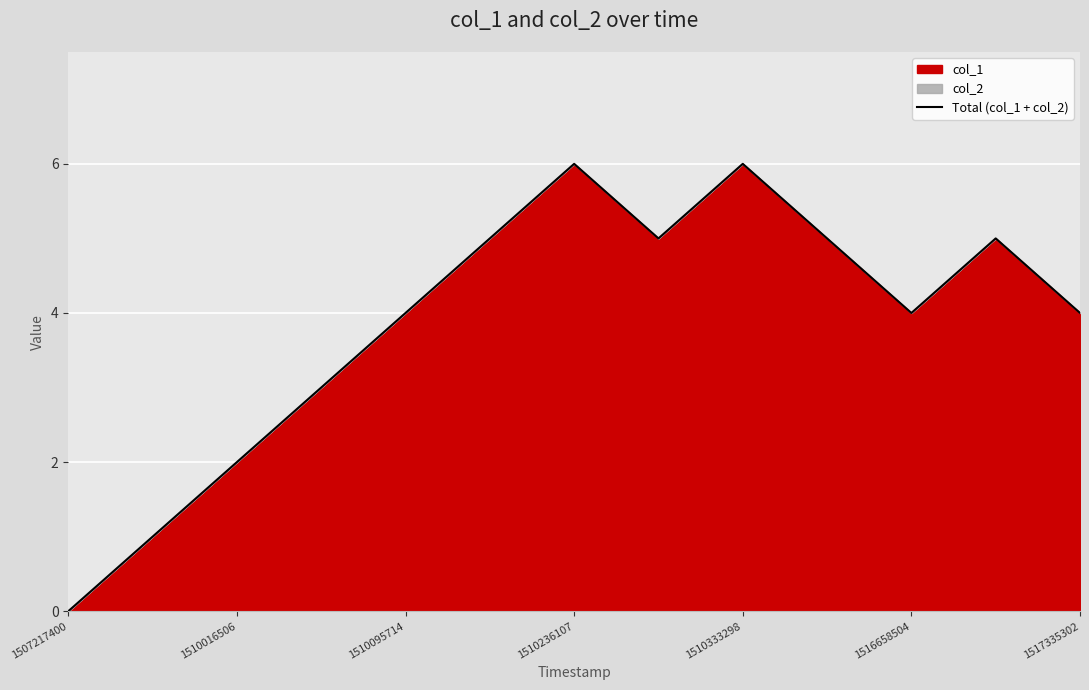

What is the change in value from 1510016506 to 1516658504?

+2